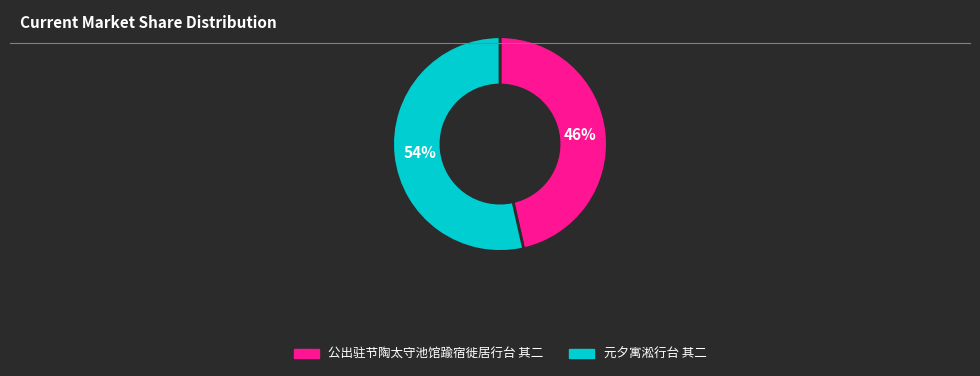

Combined, do 元夕寓淞行台 其二 and 公出驻节陶太守池馆踰宿徙居行台 其二 account for over 50%?

Yes